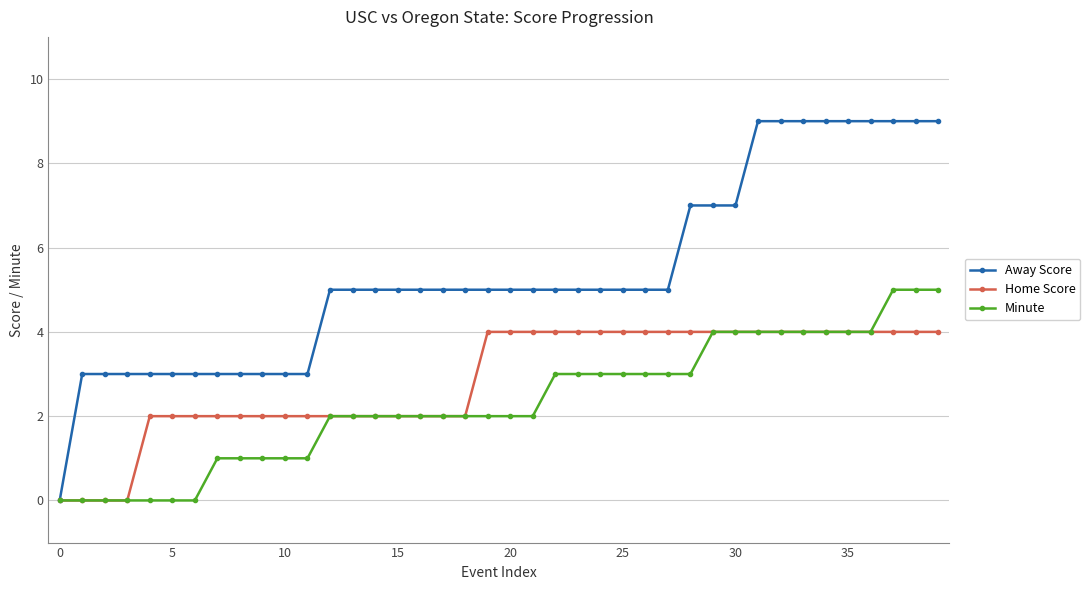

What is the value of the Away Score point at the 18th from the left?

5